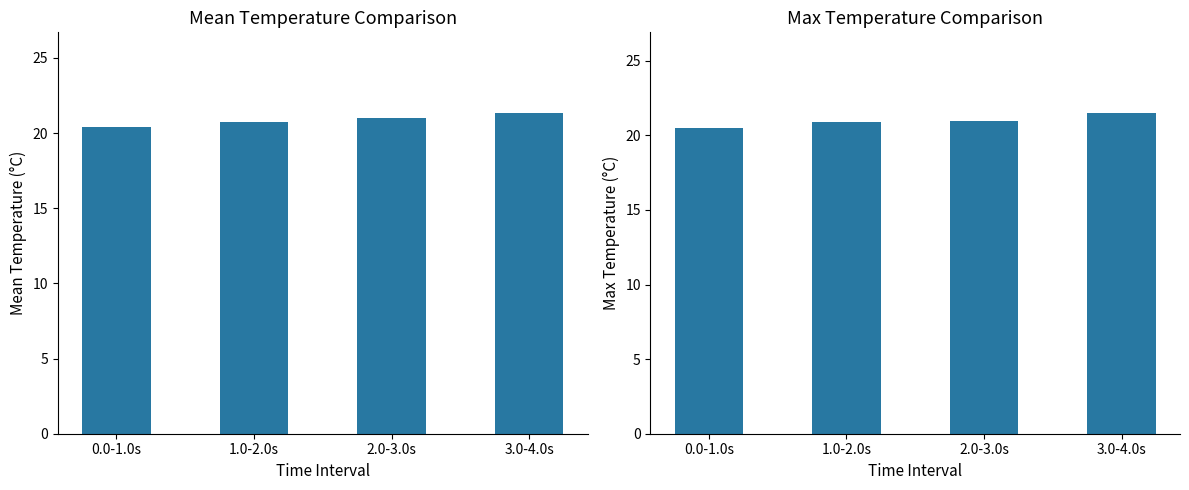

True or false: Mean Temperature has a value of 20.7 at 1.0-2.0s.

True